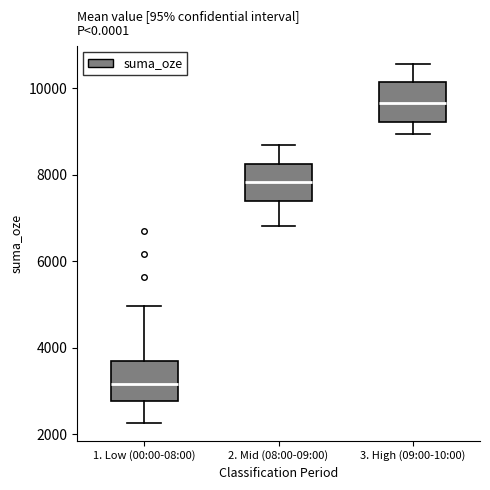

Where does the upper whisker of the box for 2. Mid (08:00-09:00) end on the y-axis? The values are not printed on the chart, so give them approximately, as read against the axis.

8600